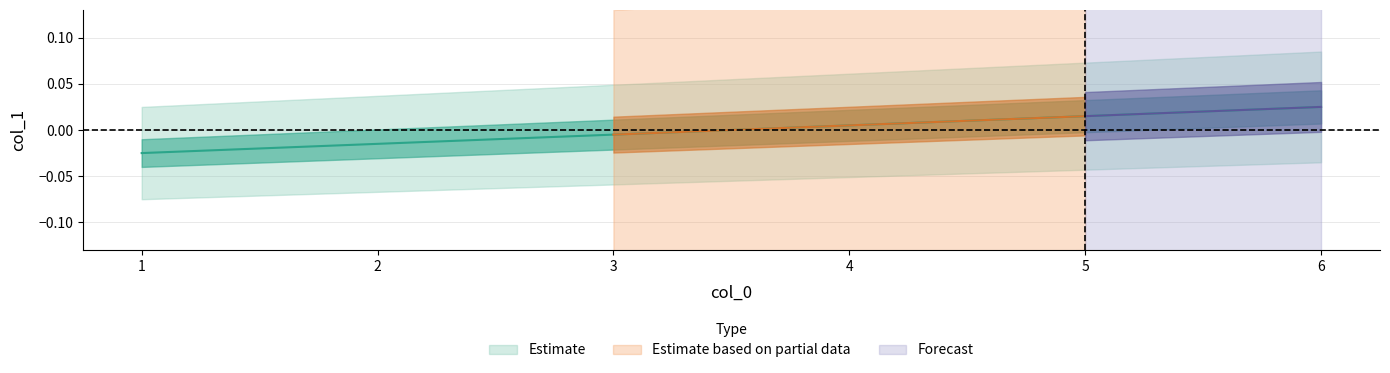

True or false: the data has more than 0 interior local peaks.

False